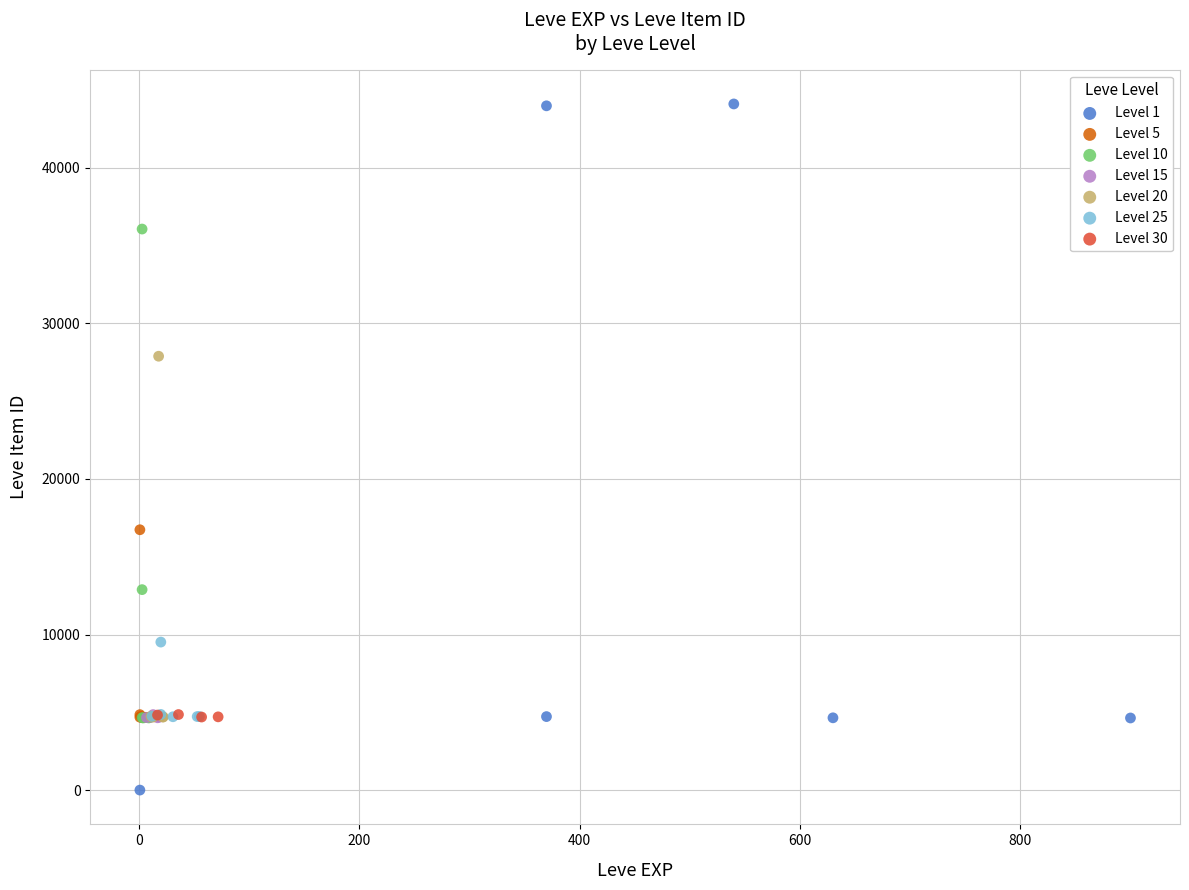

What are all the series names shown in the legend?

Level 1, Level 5, Level 10, Level 15, Level 20, Level 25, Level 30